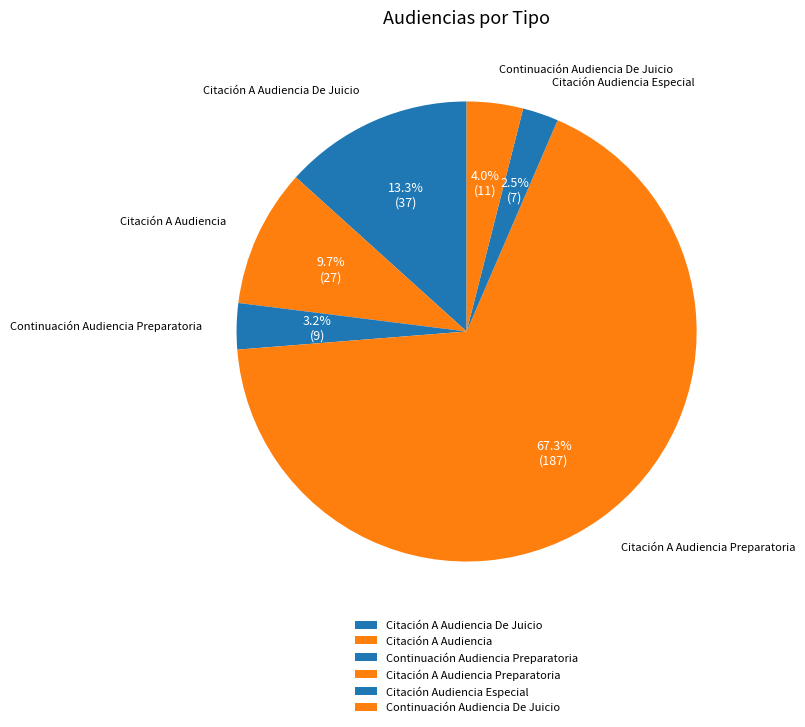

What percentage is the Citación A Audiencia slice, to the nearest percent?

10%